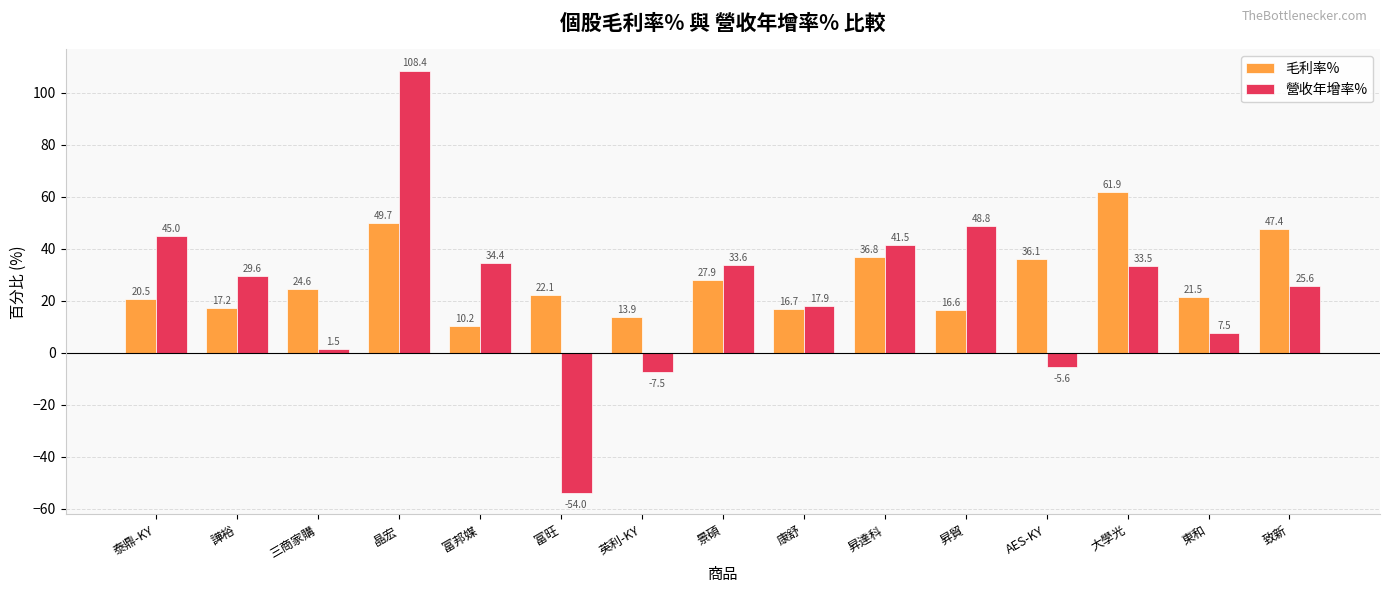

Between 三商家購 and AES-KY, which series saw the biggest shift?

毛利率%